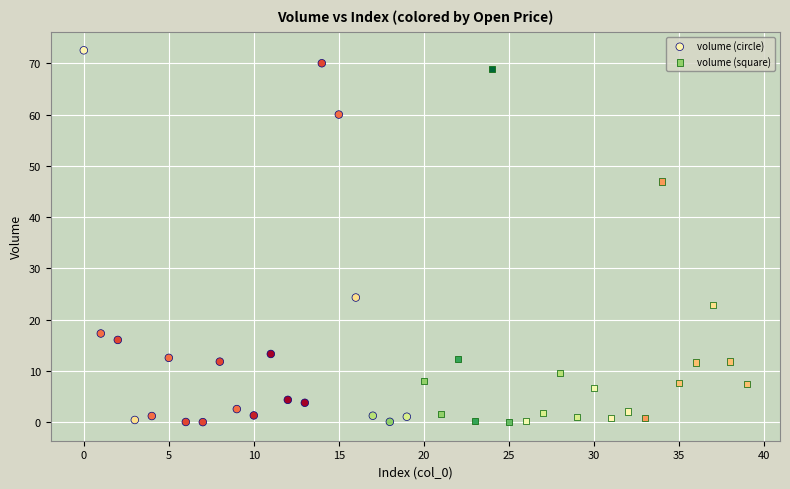

Which series contains the highest Y value?

volume (circle)